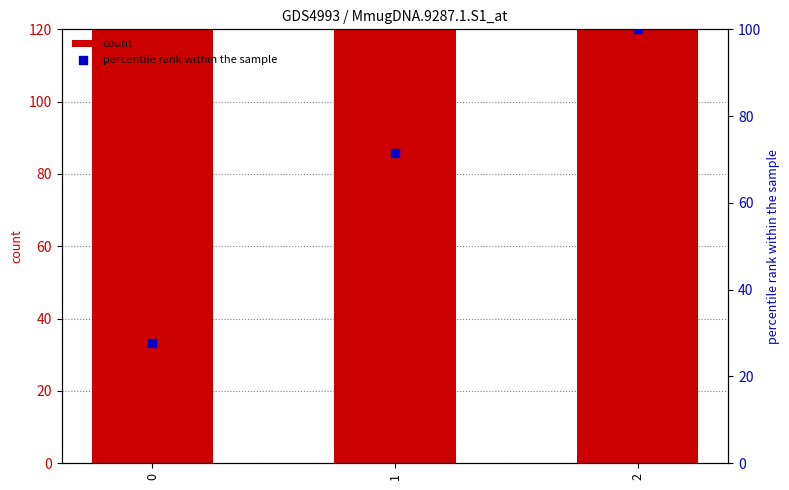

What is the total value across all series at 0?

250.0